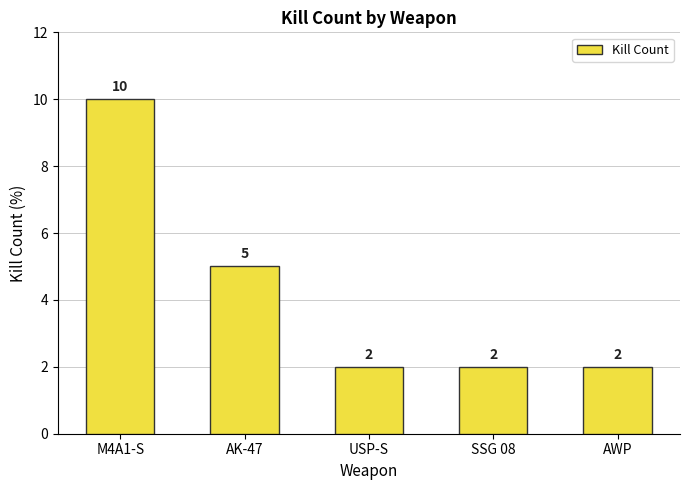

What is the sum of all values?

21